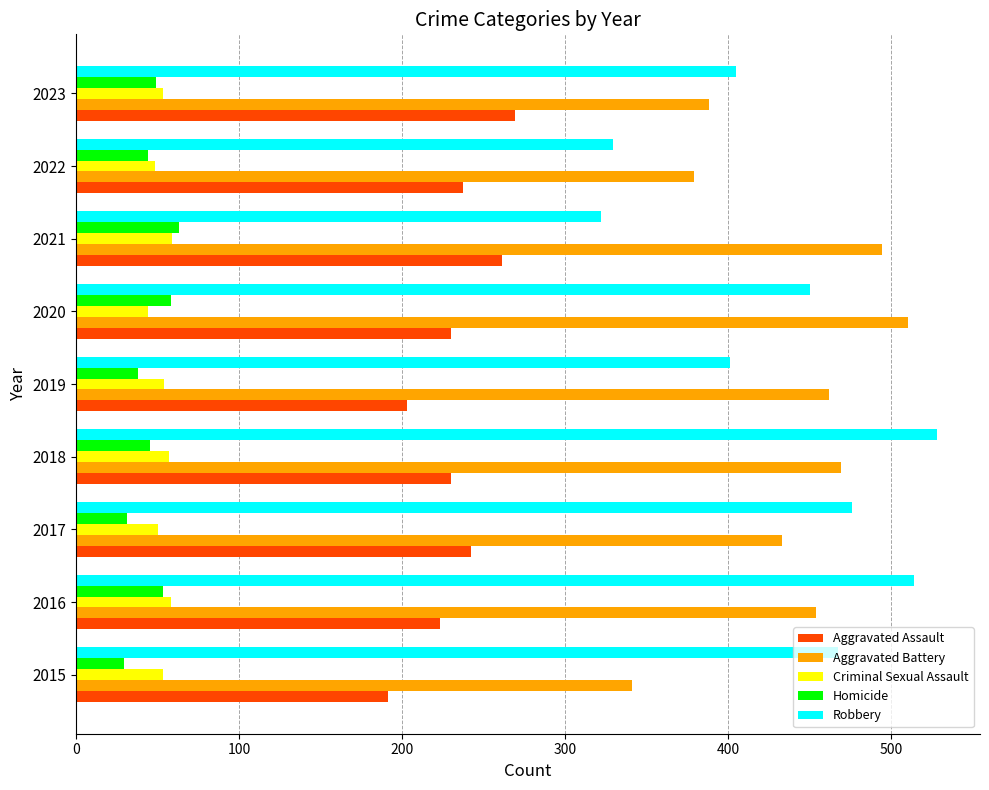

What is the difference between the maximum and minimum values in the Robbery series?

206